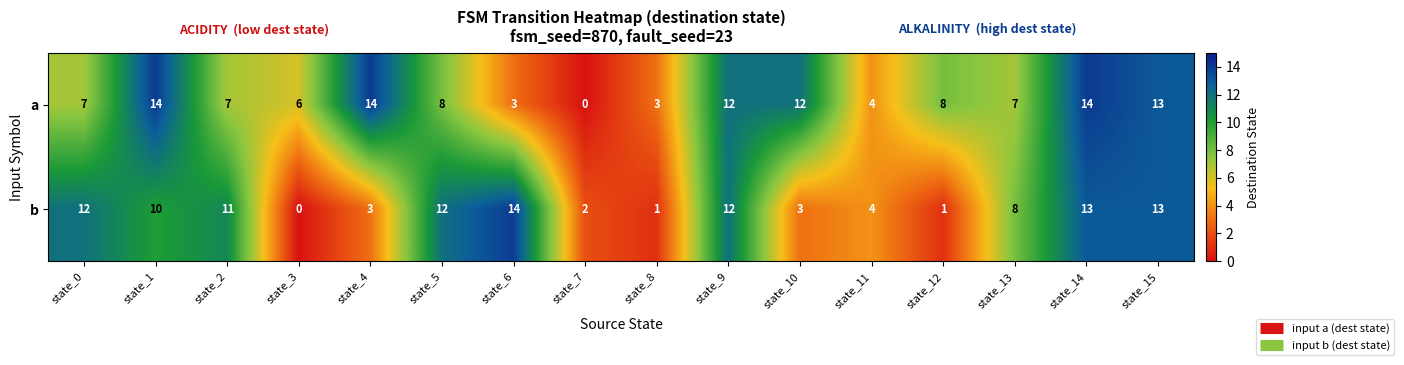

What is the difference between the maximum and second lowest values in the b series?

13